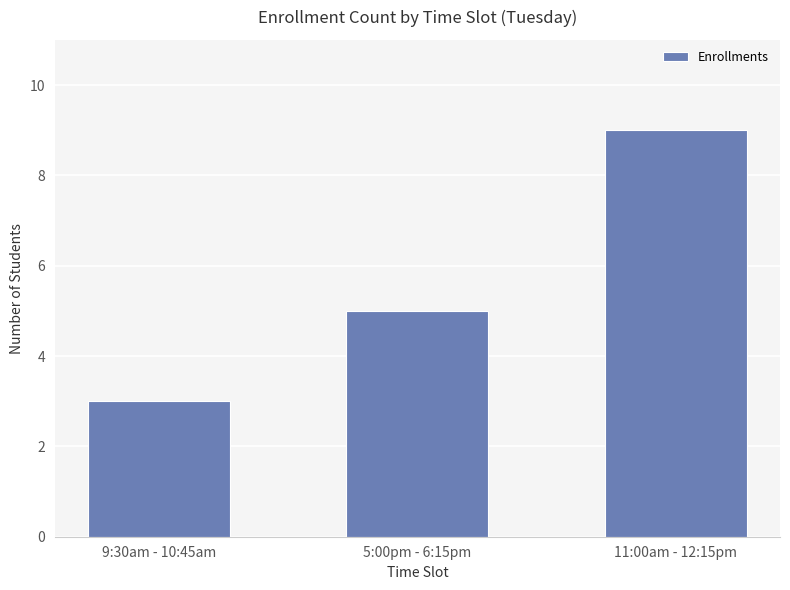

Reading left to right, transcribe all the data shown in this chart.

9:30am - 10:45am=3	5:00pm - 6:15pm=5	11:00am - 12:15pm=9